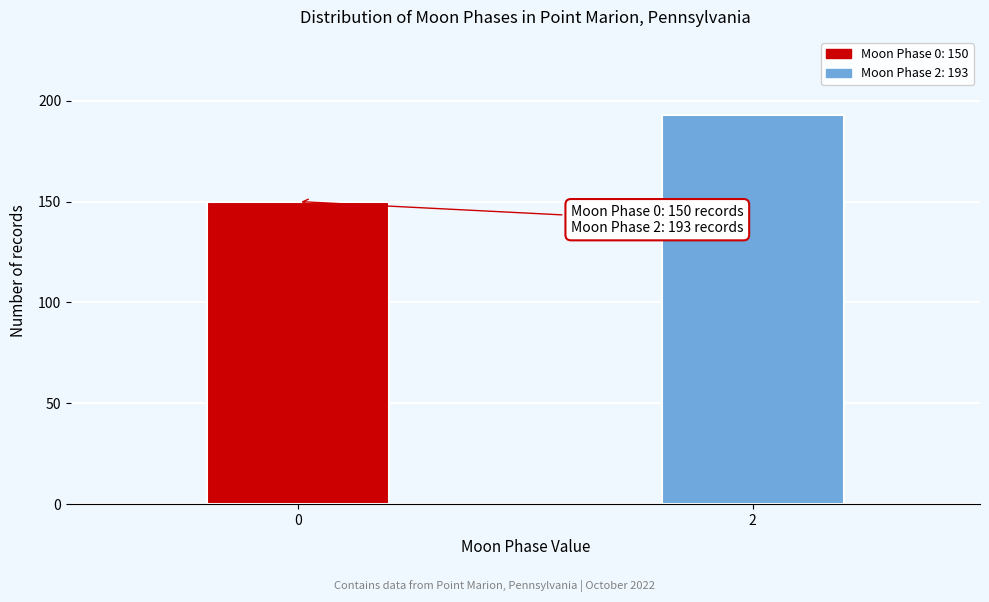

Reading left to right, list all the values displayed in this chart.

0=150	2=193